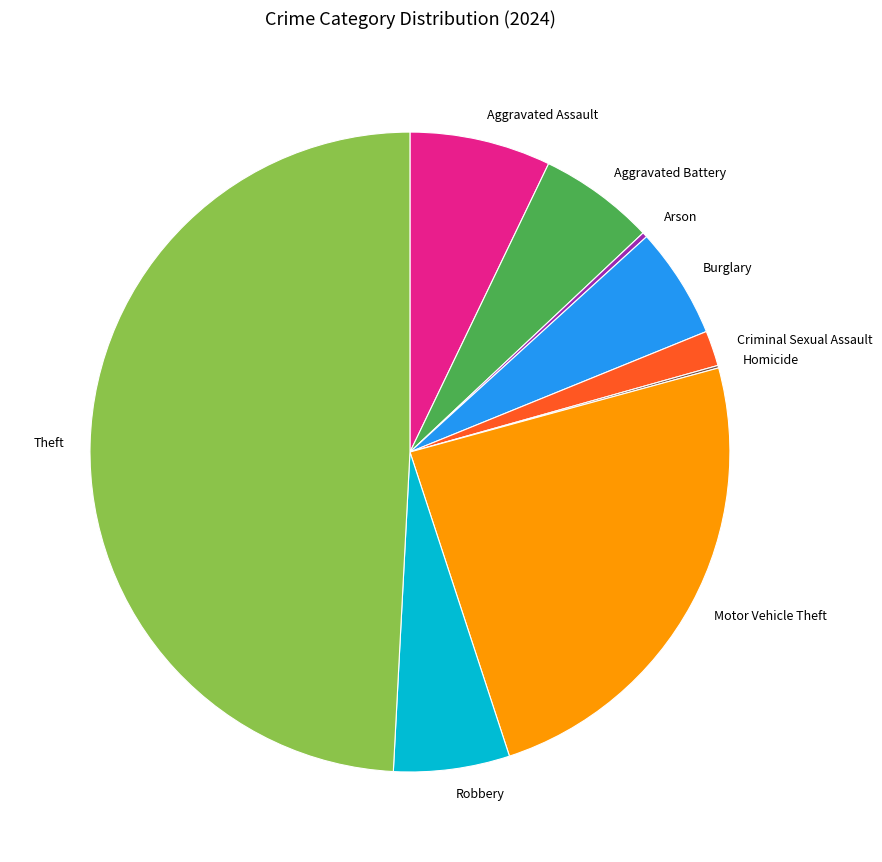

Does Criminal Sexual Assault account for over 50% of the chart?

No